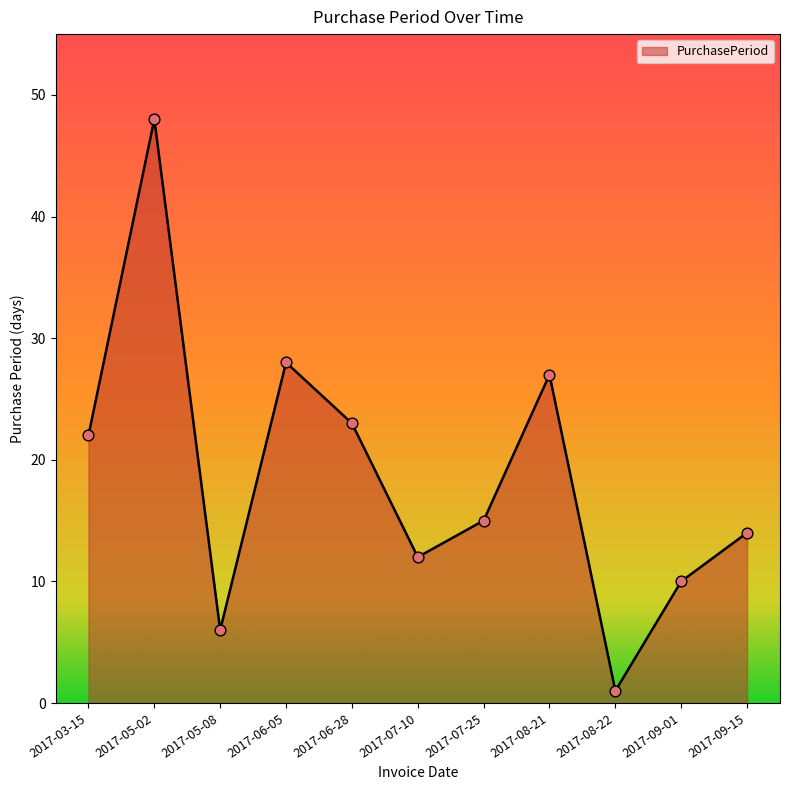

What is the change in value from 2017-07-10 to 2017-07-25?

+3